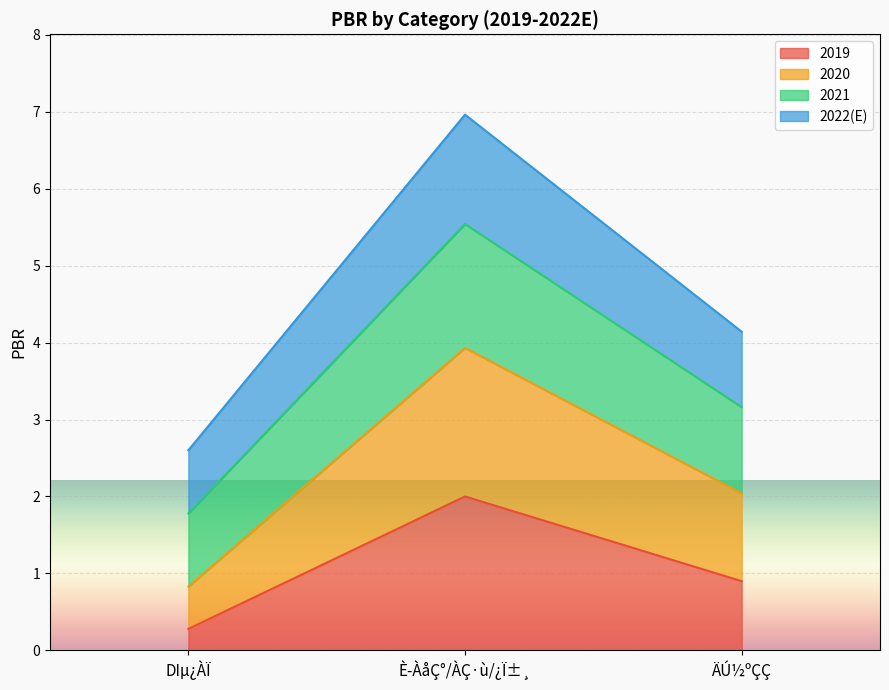

What is the label of the 1st point from the right?

ÄÚ½ºÇÇ